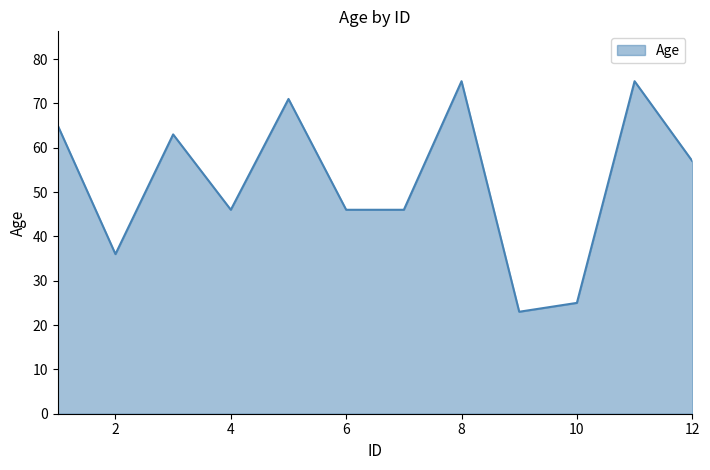

What is the maximum value shown in the chart?

75